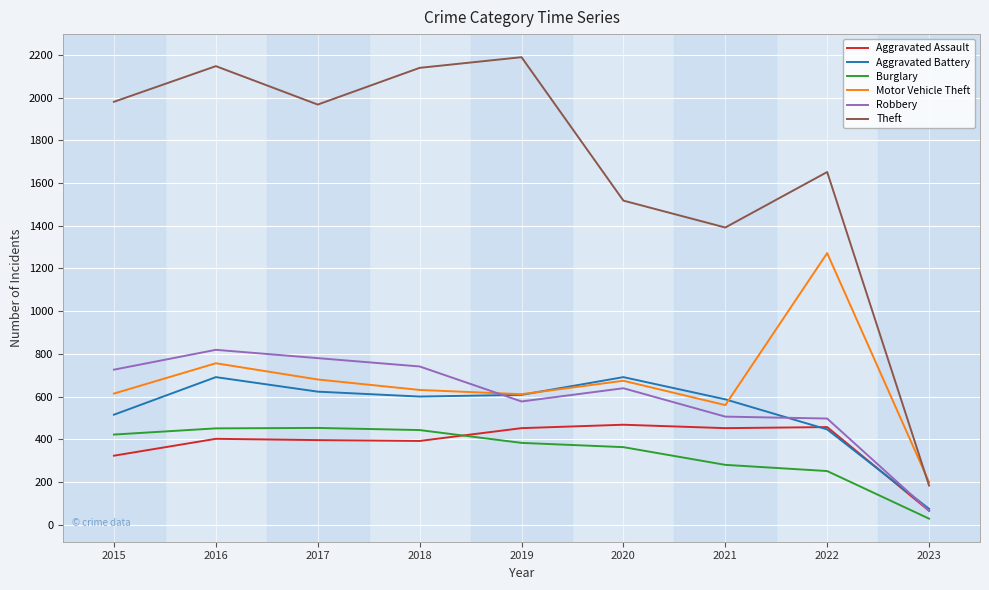

Where is Aggravated Assault nearest to the value 266?

2015